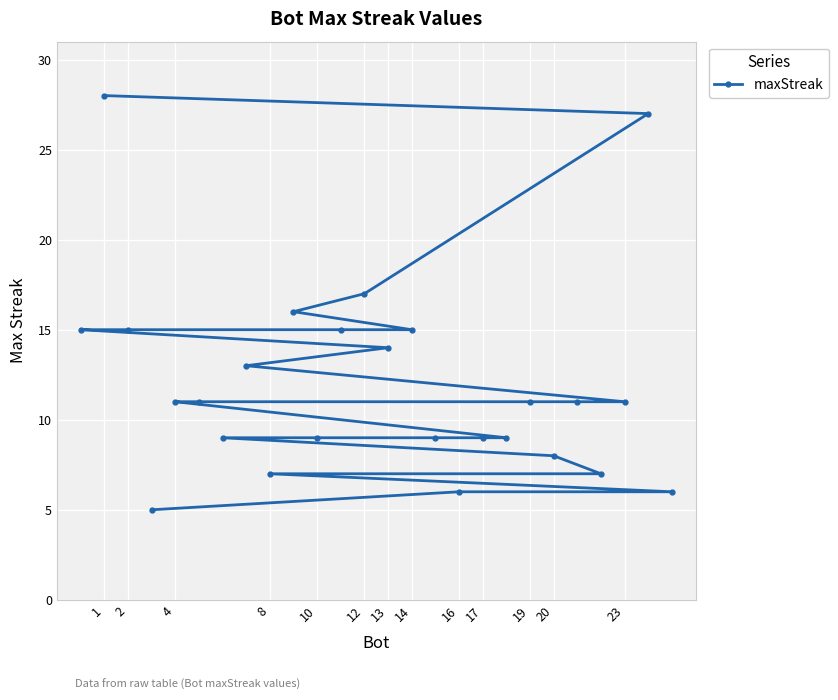

What is the sum of all values?

314